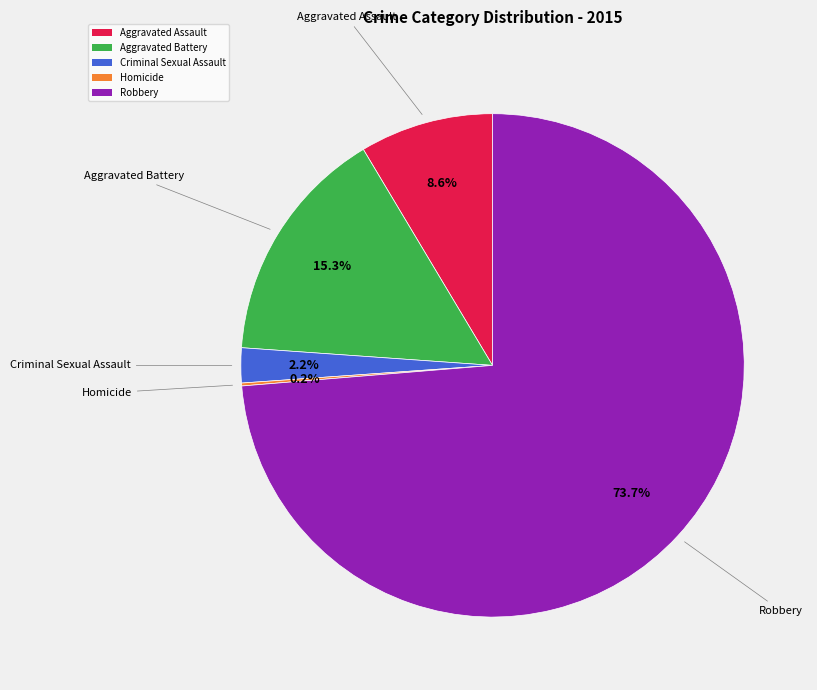

Which has a higher value, Criminal Sexual Assault or Aggravated Battery?

Aggravated Battery